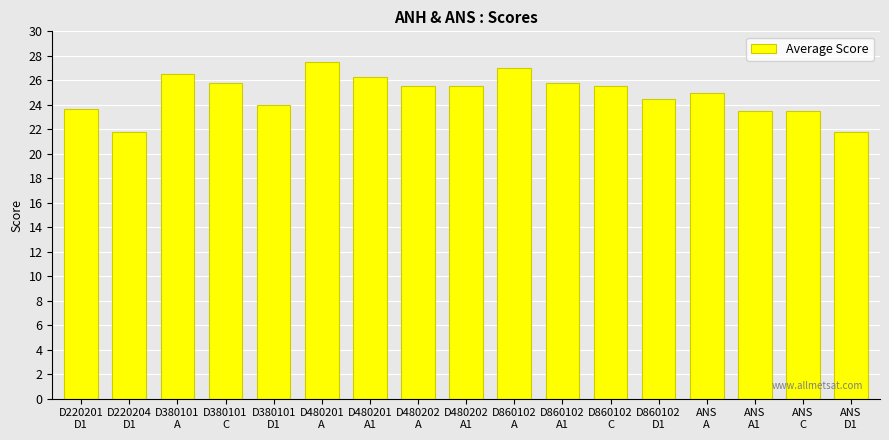

What is the average value?

24.9